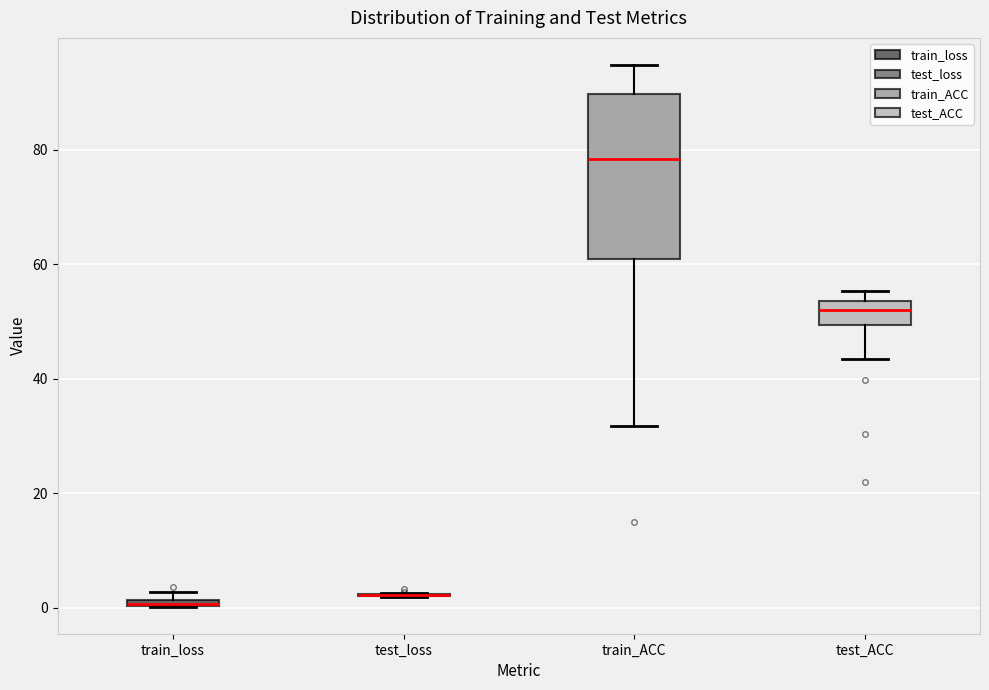

Comparing the boxes themselves (not the whiskers), which one is the tallest?

train_ACC